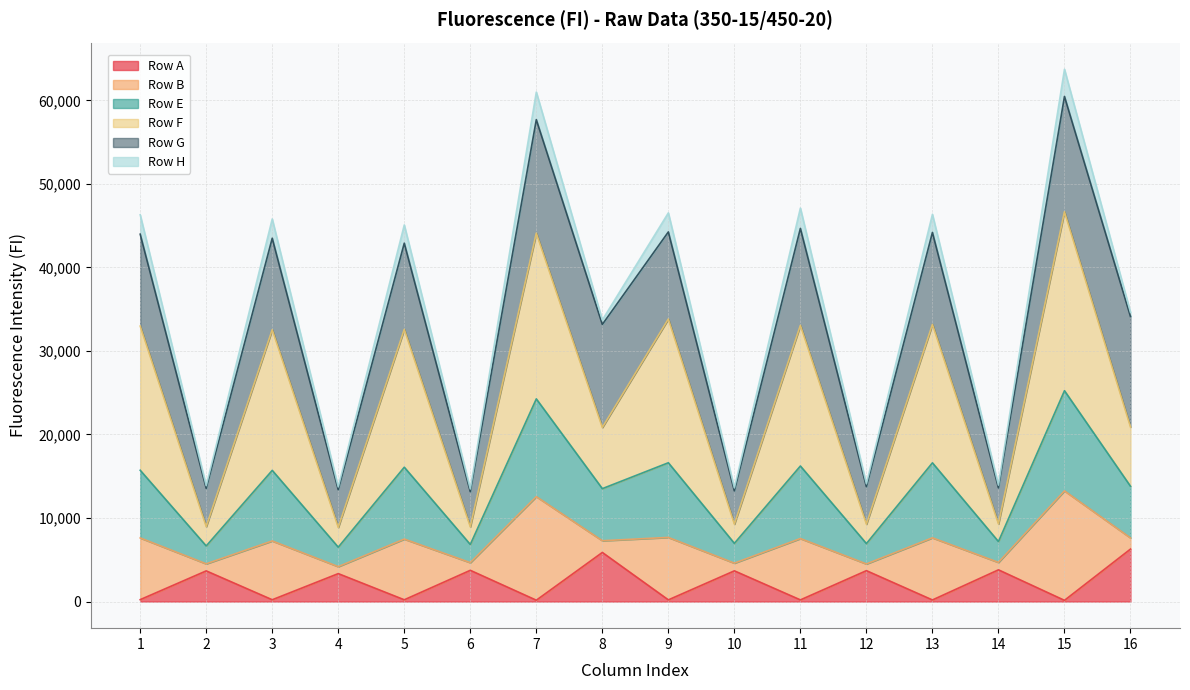

Is it true that Row F equals 8875 at 4?

True